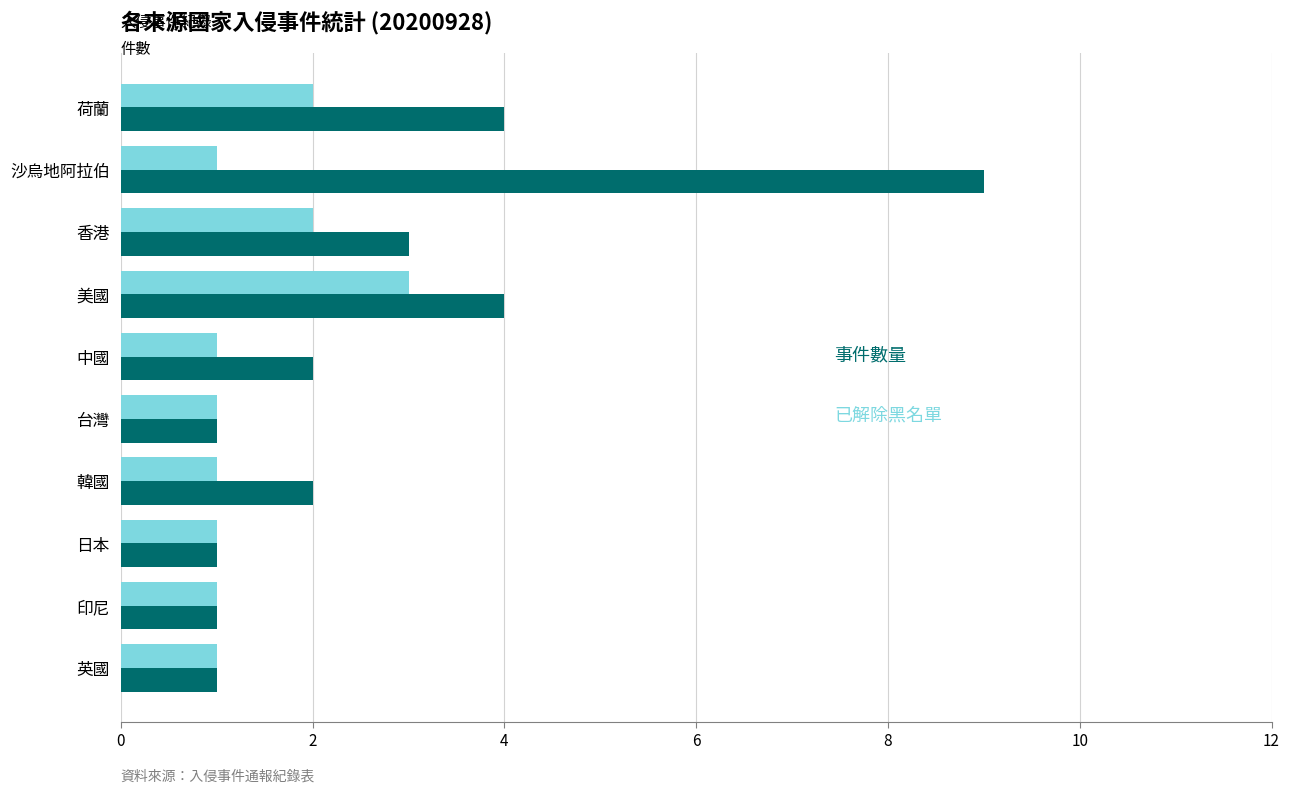

Which label corresponds to the largest value in the chart?

沙烏地阿拉伯